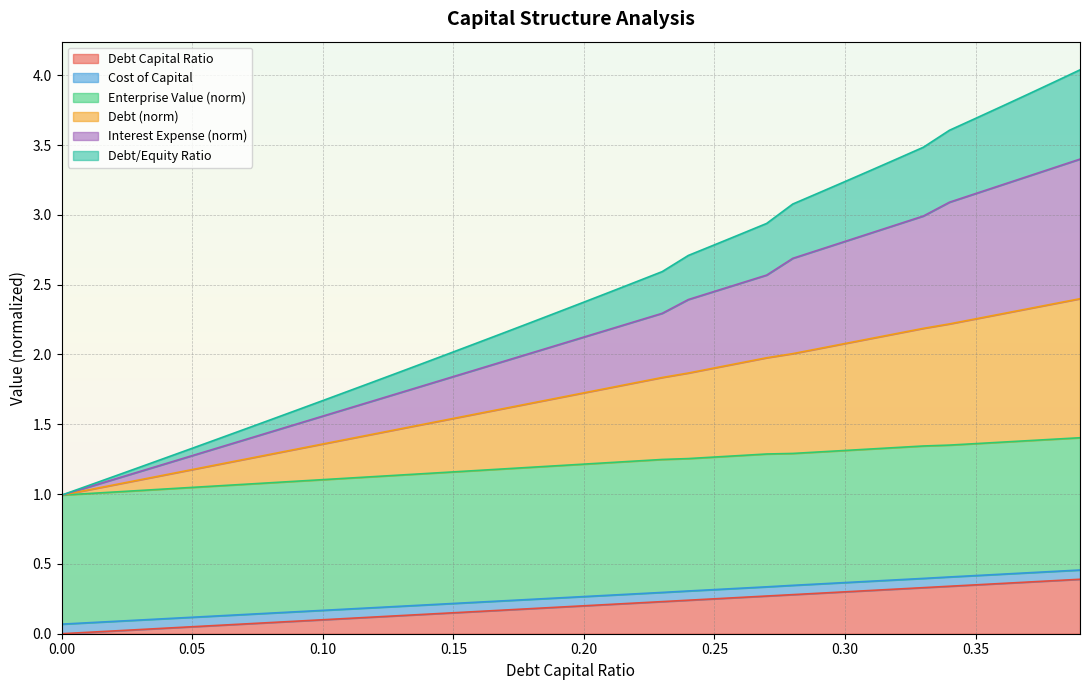

True or false: debt_capital has more than 0 points higher than both neighbors.

False